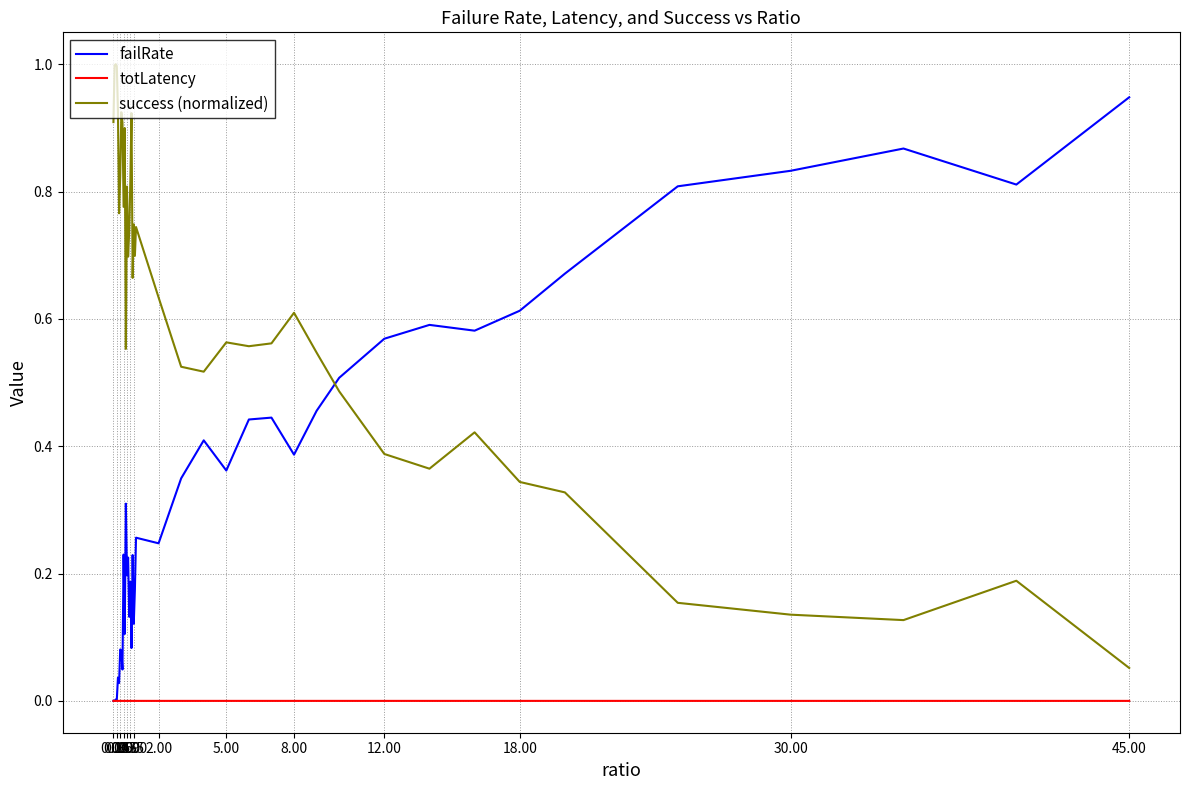

What is the maximum value shown in the chart?

1.0